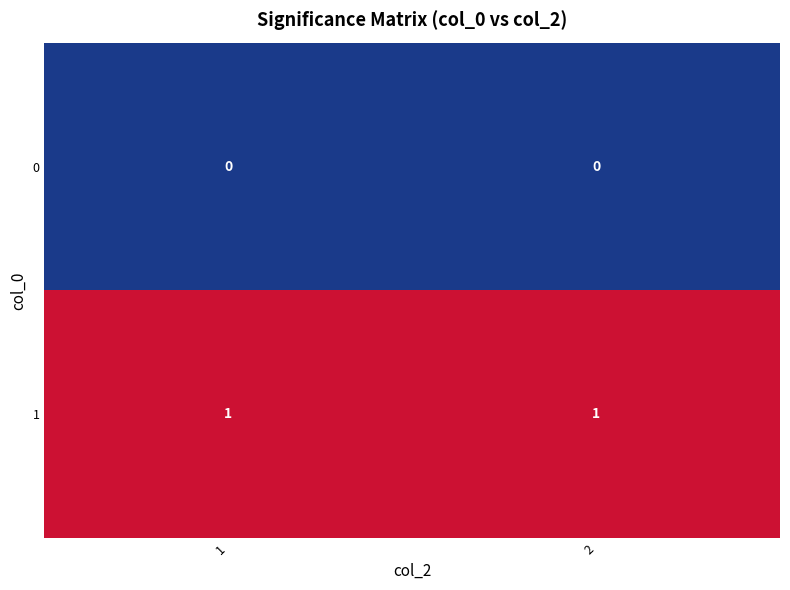

True or false: 1 has a value of 0 at 2.

False